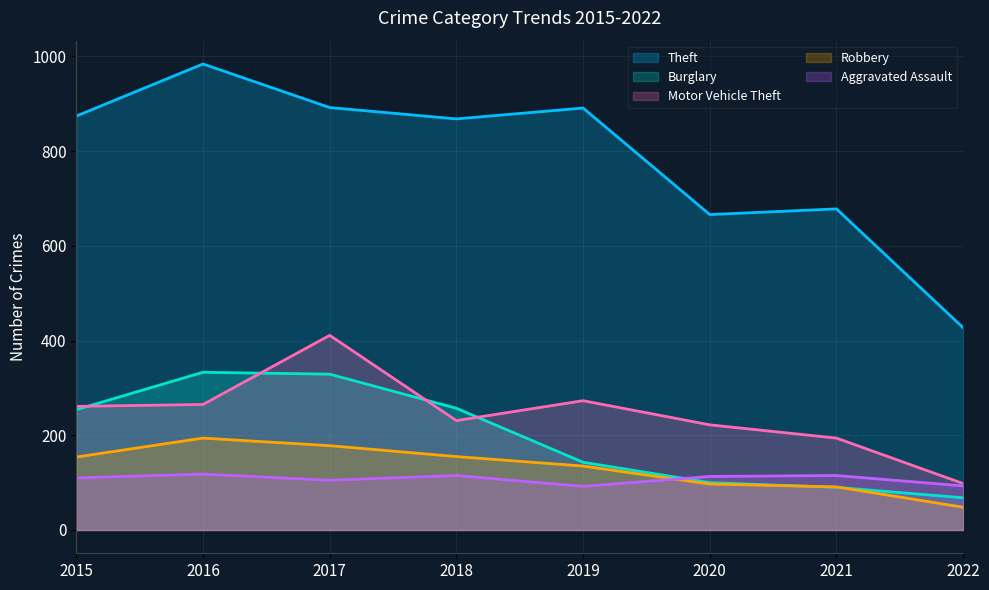

What is the total value across all series at 2016?

1894